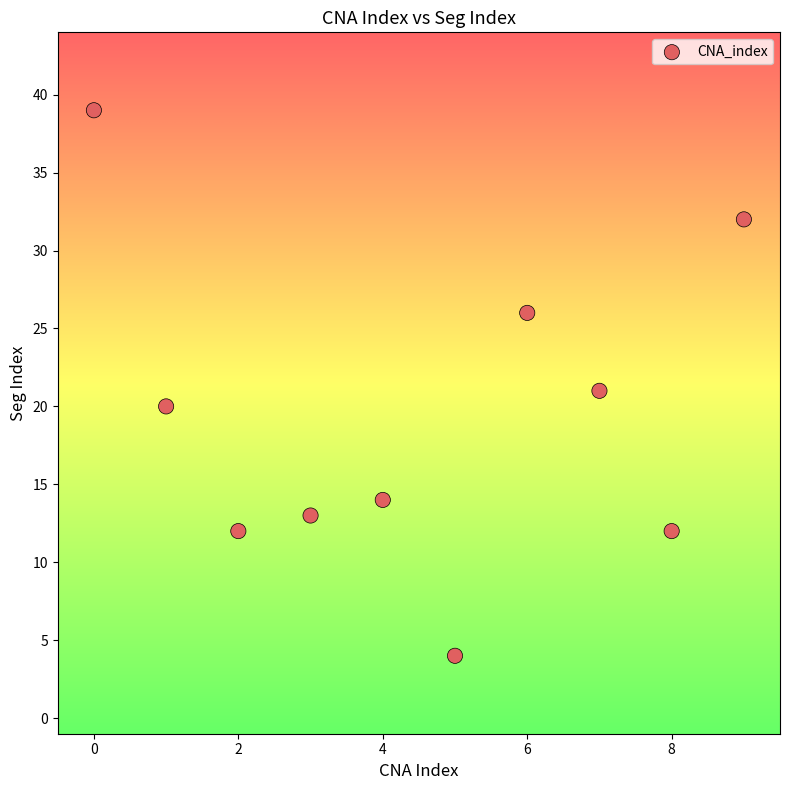

What is the average Y value?

19